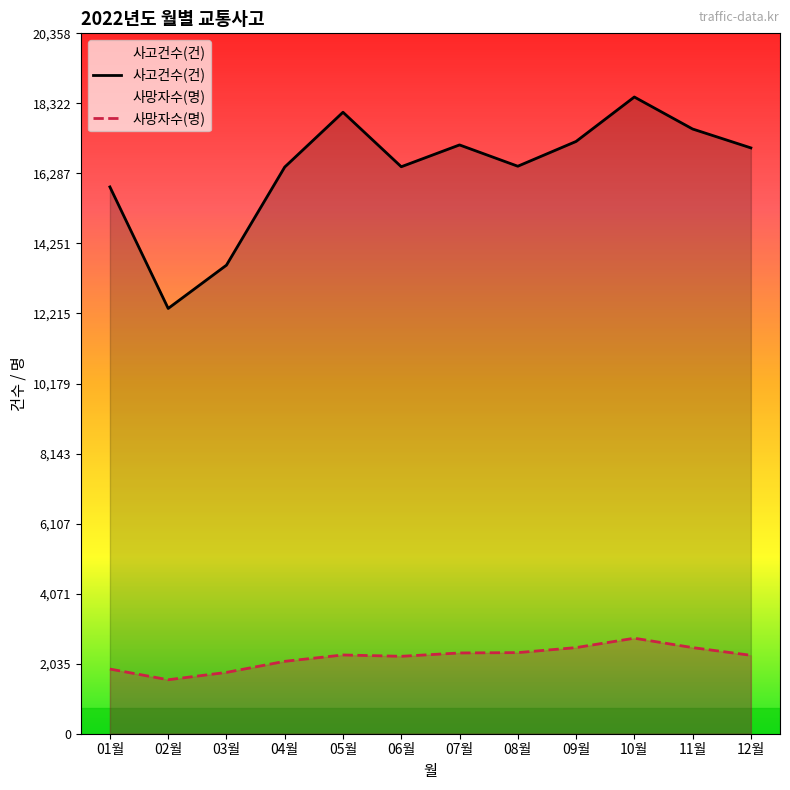

How many values in the 사고건수(건) series are below 17029?

6